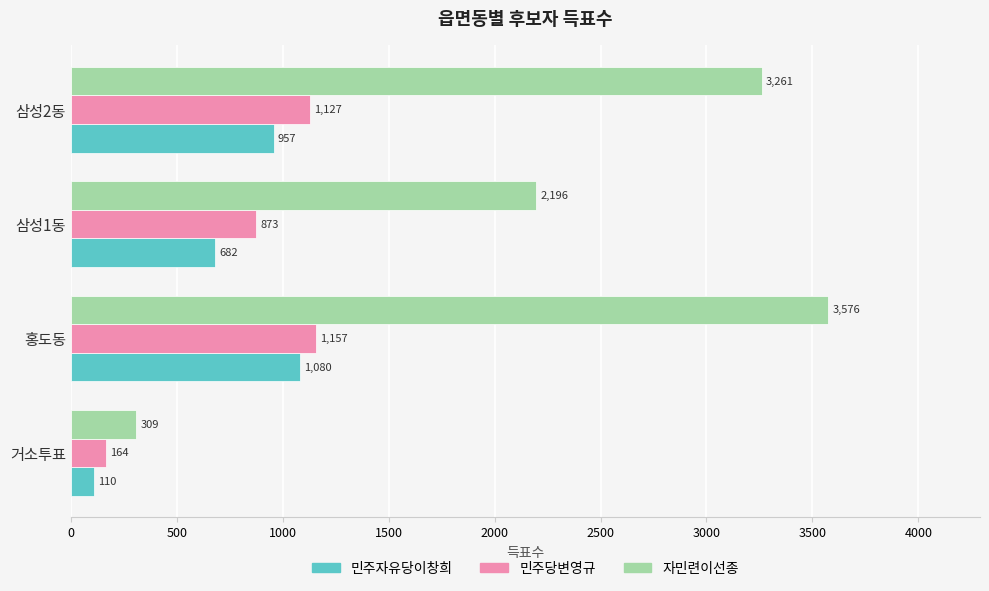

What is the average value of the 자민련이선종 series?

2336